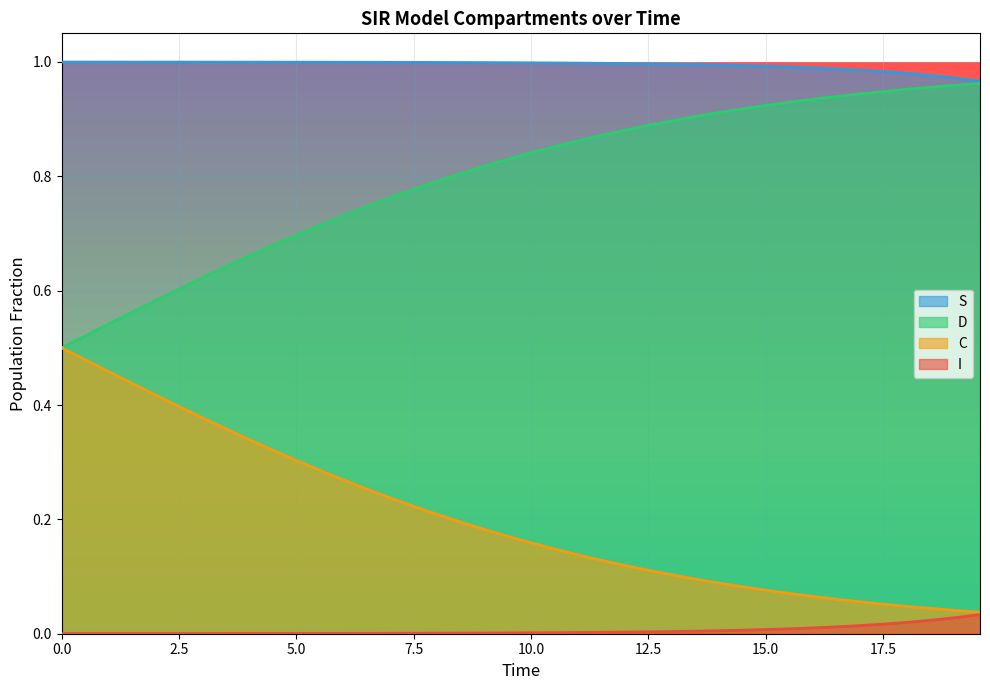

At how many categories does at least one series exceed 0?

40